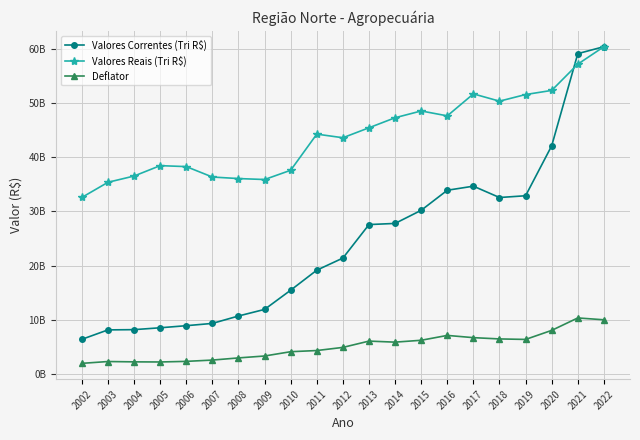

True or false: Valores Reais (Tri R$) has a value of 7937452809.2 at 2004.

False